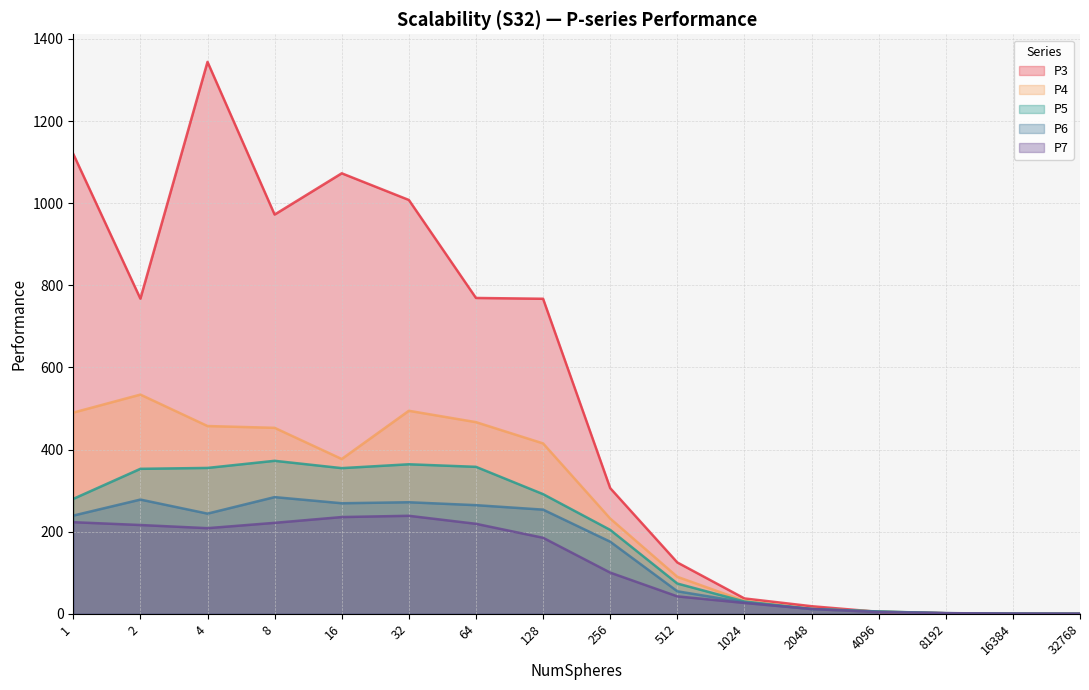

Which series has the largest range (max minus min)?

P3